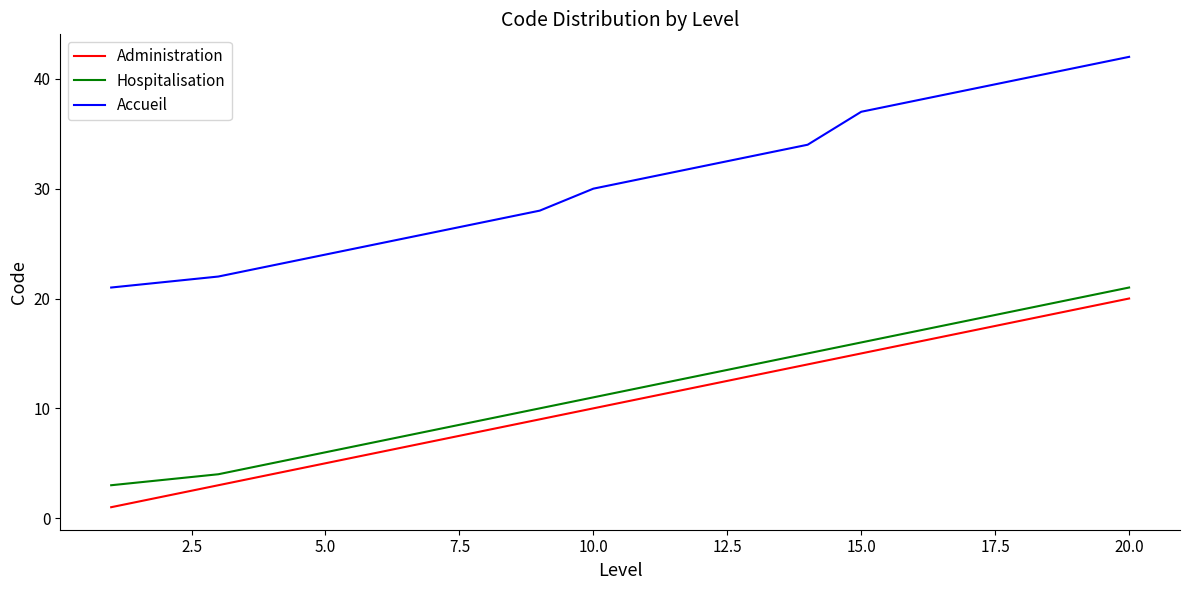

Does the chart have visible grid lines?

No